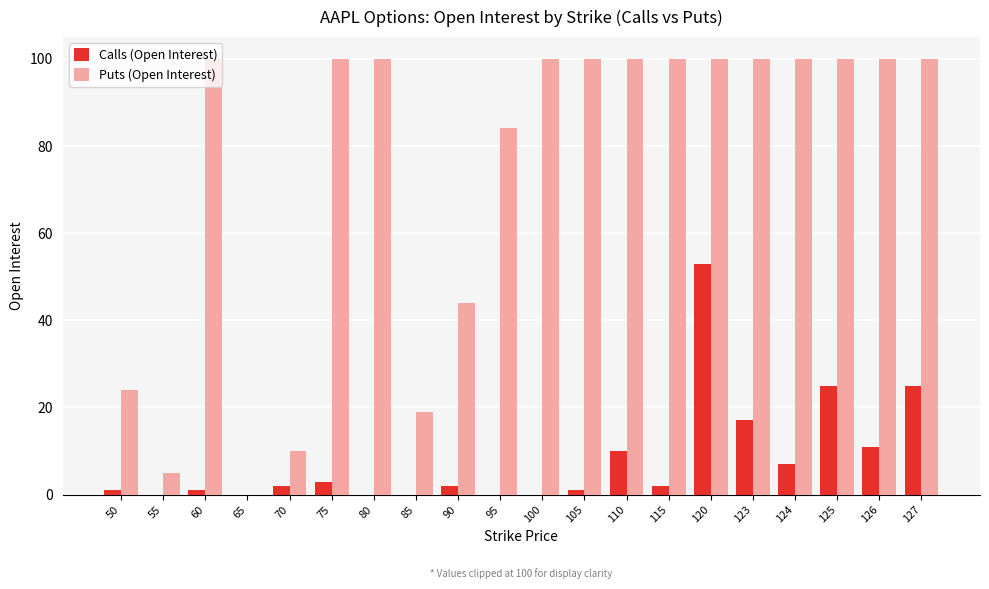

Reading left to right, list all the values displayed in this chart.

Calls (Open Interest): 50=1	55=0	60=1	65=0	70=2	75=3	80=0	85=0	90=2	95=0	100=0	105=1	110=10	115=2	120=53	123=17	124=7	125=25	126=11	127=25
Puts (Open Interest): 50=24	55=5	60=100	65=0	70=10	75=100	80=100	85=19	90=44	95=84	100=100	105=100	110=100	115=100	120=100	123=100	124=100	125=100	126=100	127=100